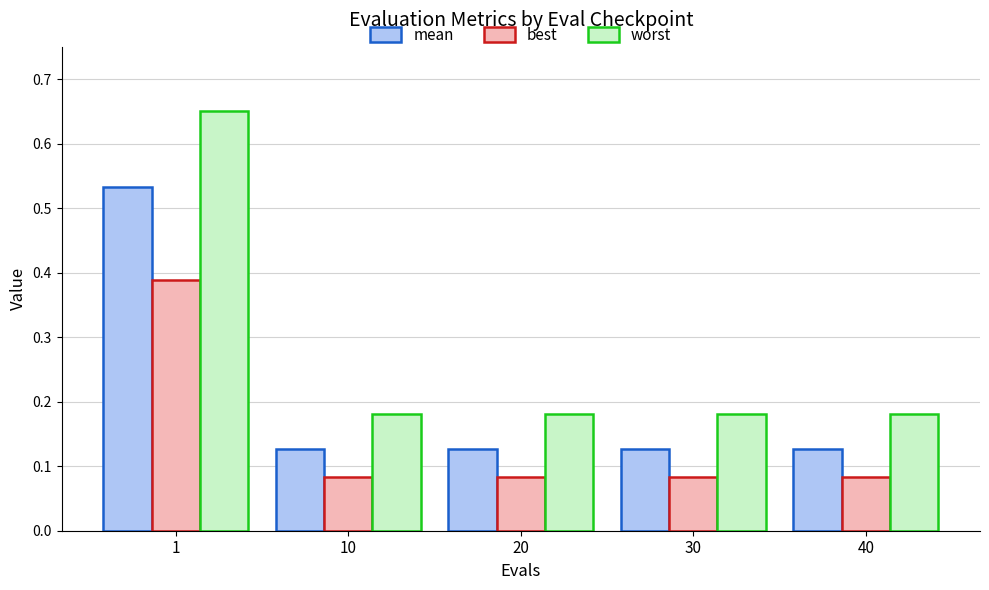

Which series has the widest spread of values?

worst